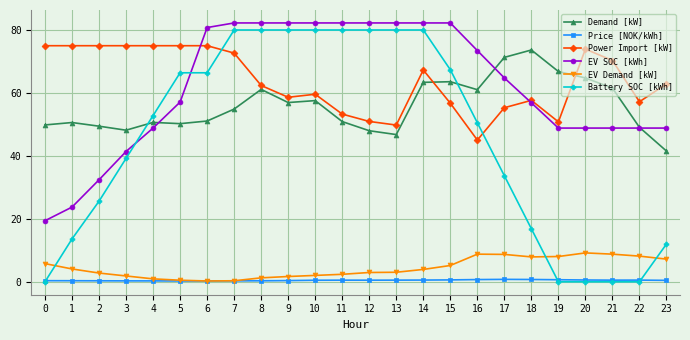

Which series has the largest range (max minus min)?

Battery SOC [kWh]